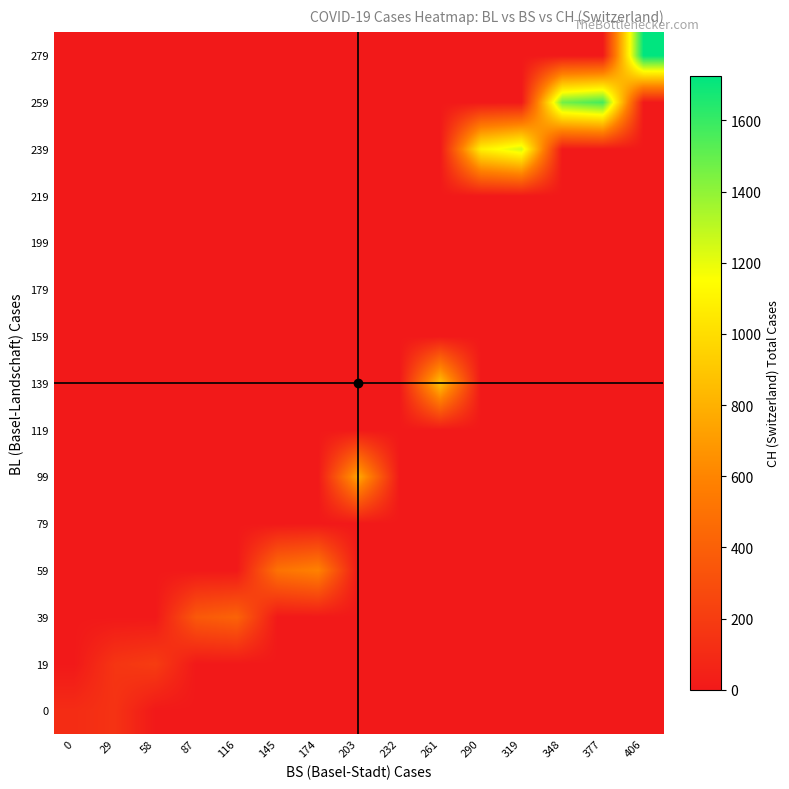

List the series in order of their peak value, lowest first.

79, 119, 159, 179, 199, 219, 0, 19, 39, 59, 99, 139, 239, 259, 279